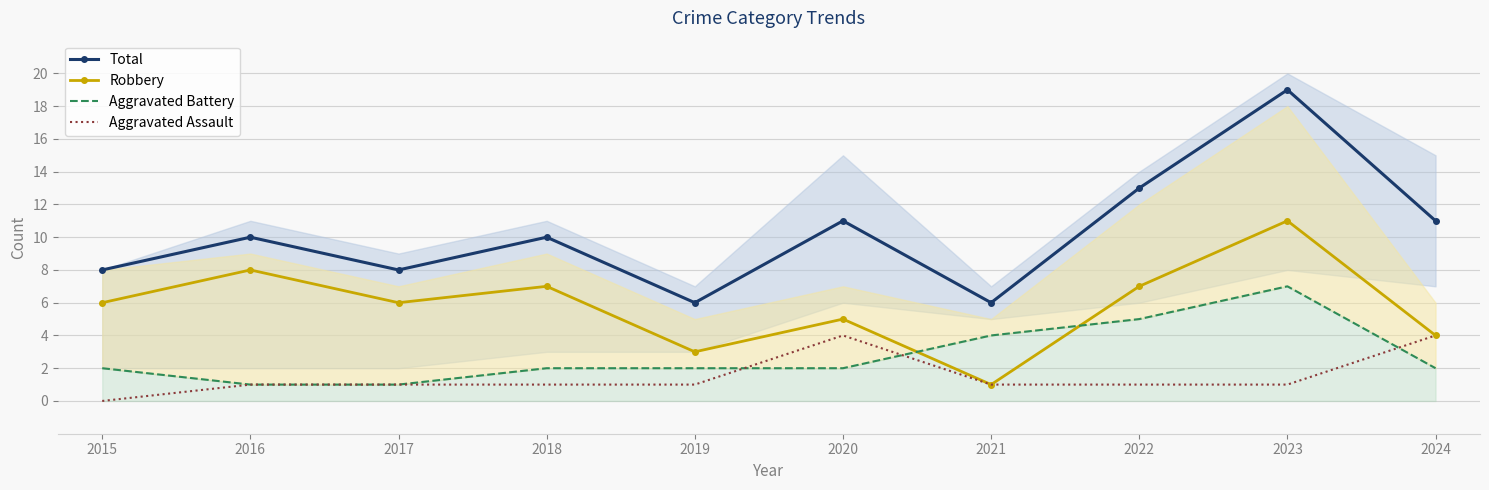

Which series has the largest range (max minus min)?

Total